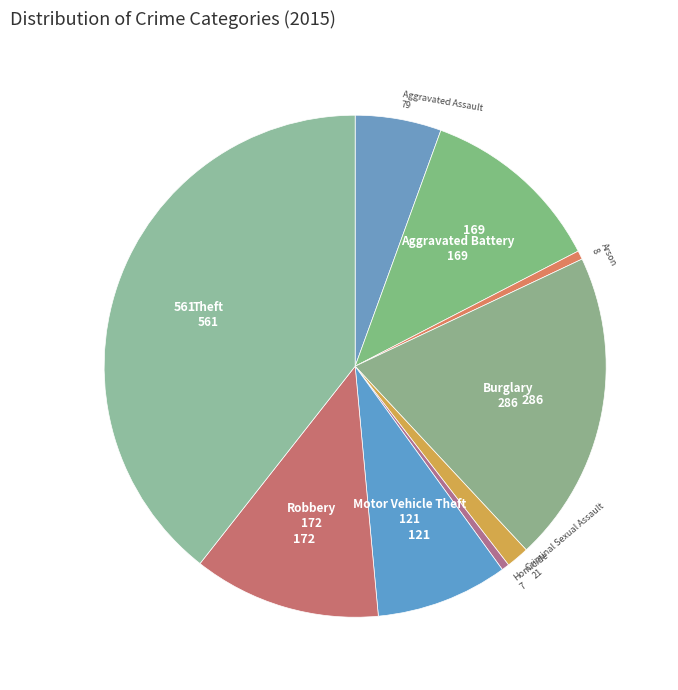

How many segments does this pie chart have?

9